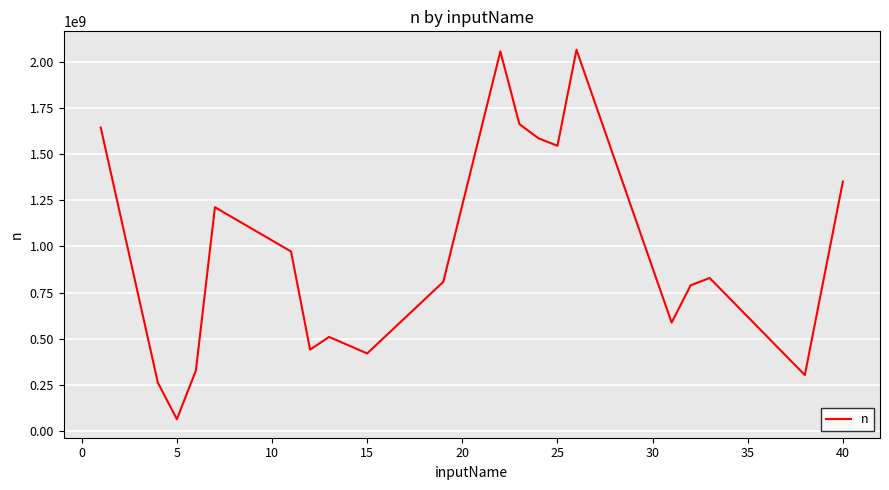

What is the minimum value shown in the chart?

63867053